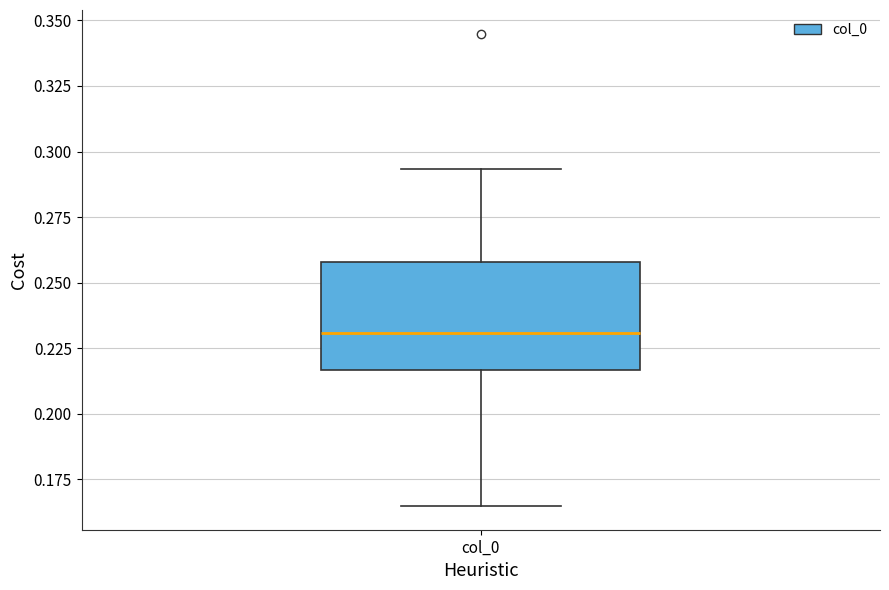

Where is the upper edge of the box for col_0 on the y-axis? The values are not printed on the chart, so give them approximately, as read against the axis.

0.260